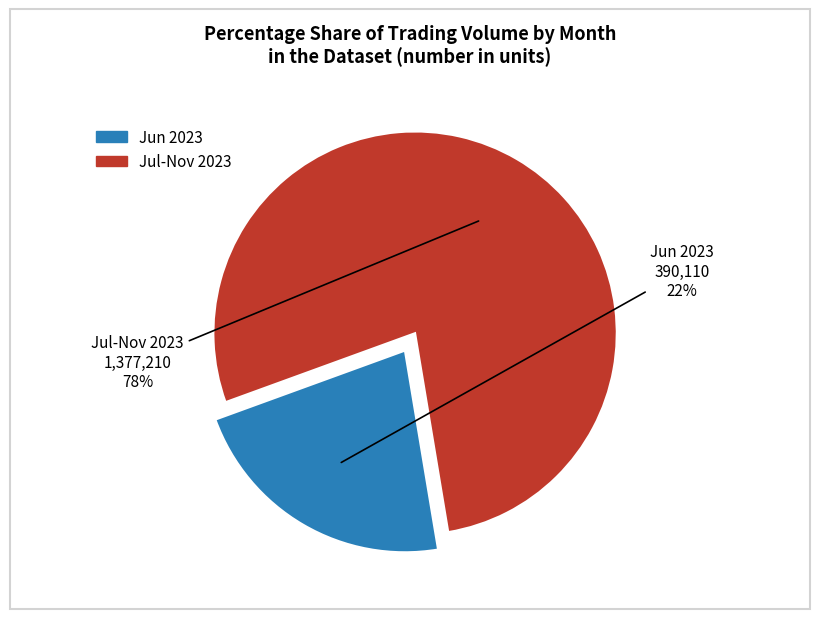

Is there any slice that represents more than half of the pie?

Yes